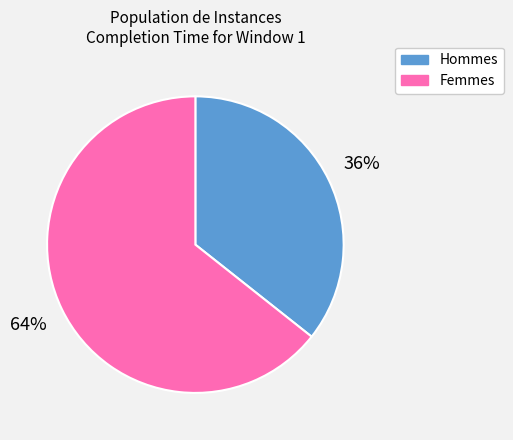

Which slice is the smallest?

Hommes